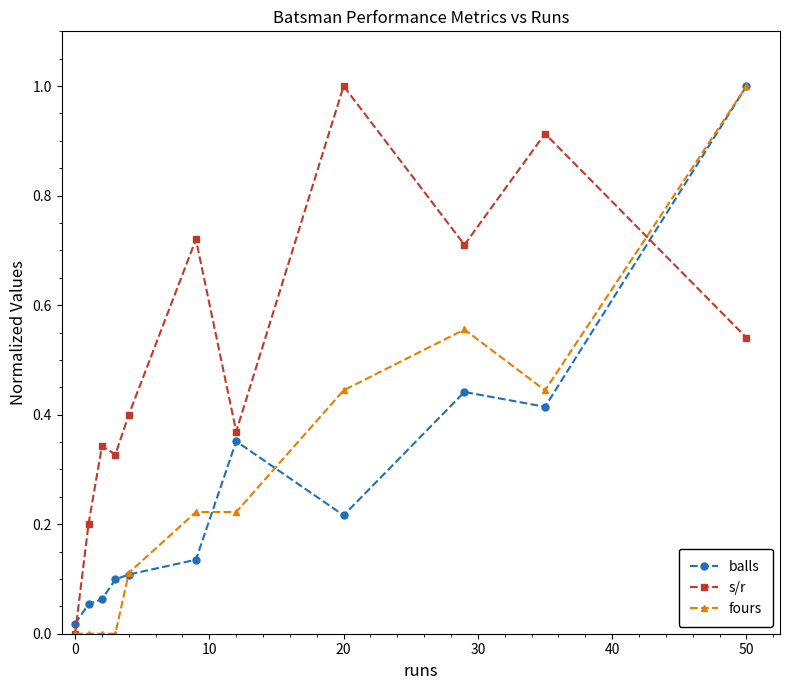

How many categories are shown in the chart?

11